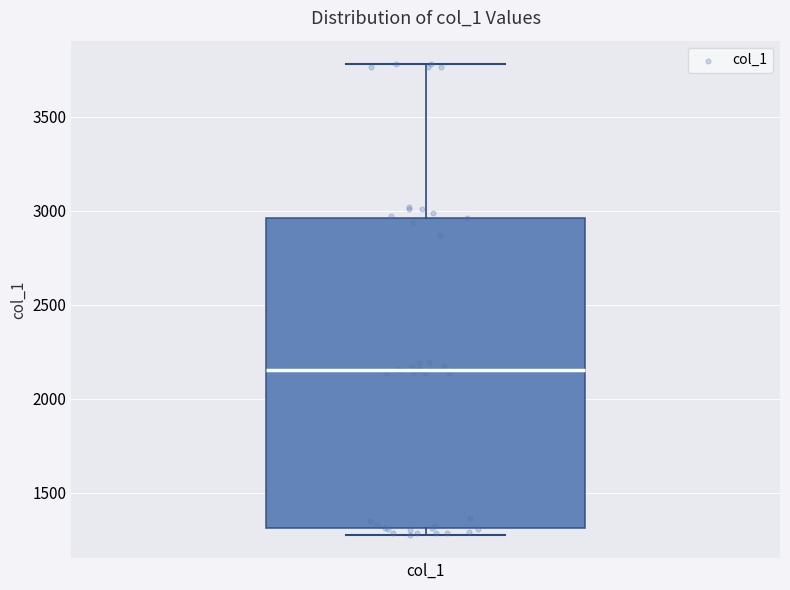

Transcribe this box plot: give where the median line is, the range the box spans, and where the two whiskers end, as read against the y-axis. The values are not printed on the chart, so give them approximately, as read against the axis.

median 2150, box 1300 to 2950, whiskers 1300 (just below the box's lower edge) to 3800